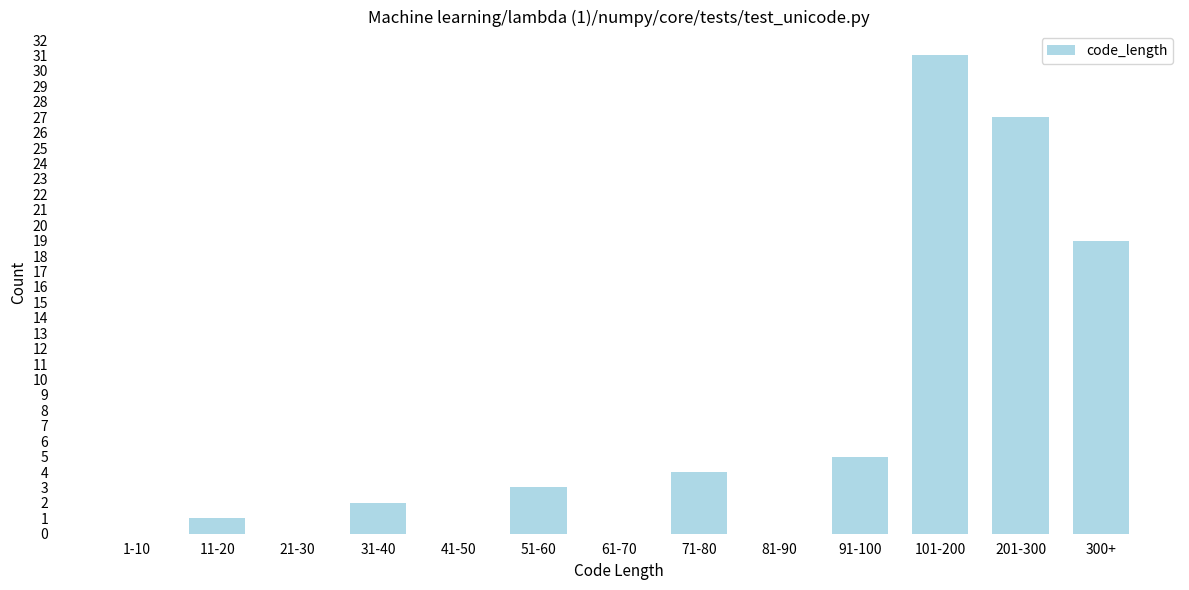

Reading left to right, transcribe all the data shown in this chart.

1-10=0	11-20=1	21-30=0	31-40=2	41-50=0	51-60=3	61-70=0	71-80=4	81-90=0	91-100=5	101-200=31	201-300=27	300+=19